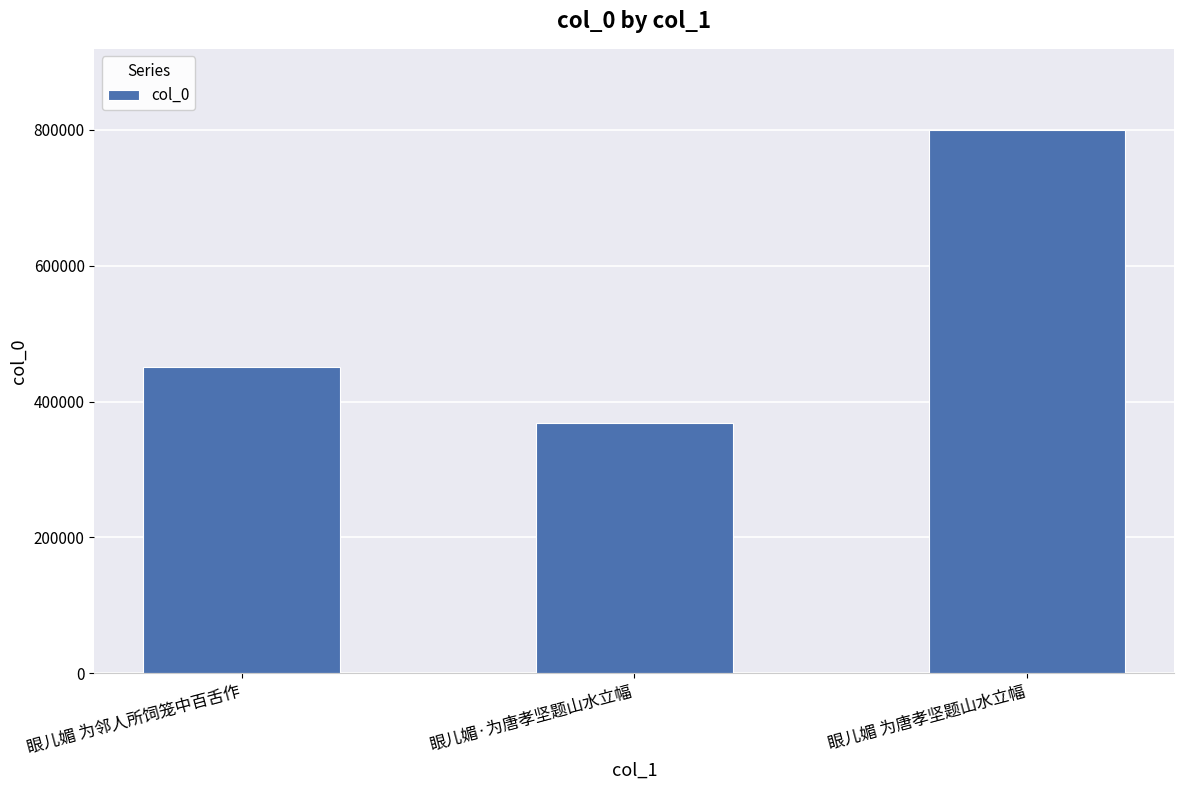

What is the change in value from 眼儿媚·为唐孝坚题山水立幅 to 眼儿媚 为唐孝坚题山水立幅?

+430199